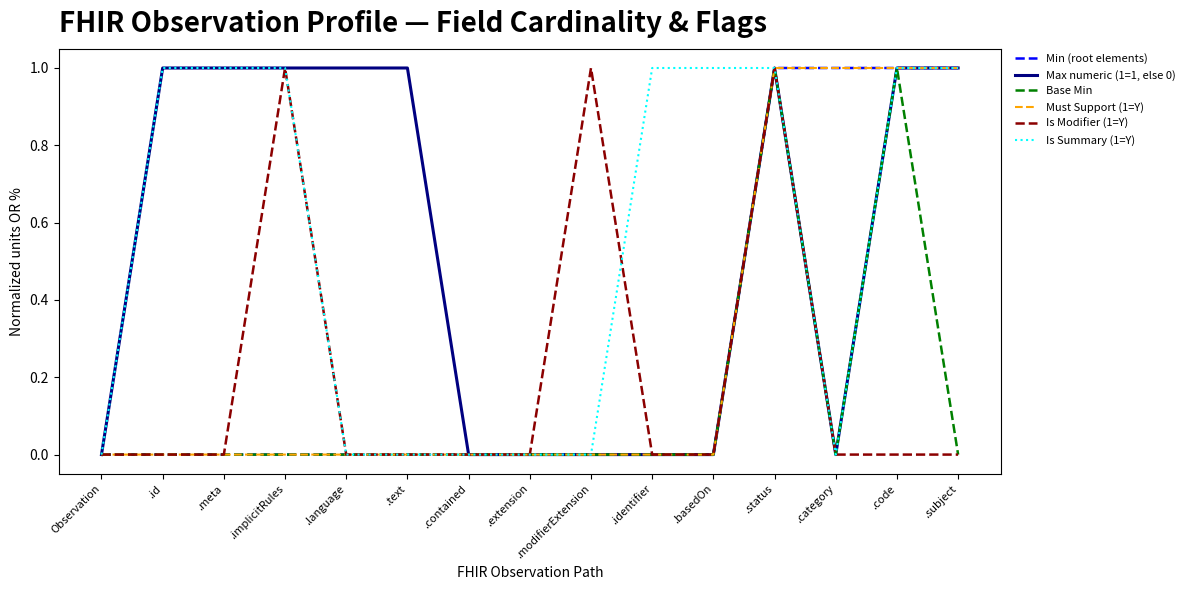

What is the label of the 9th point from the left?

.modifierExtension